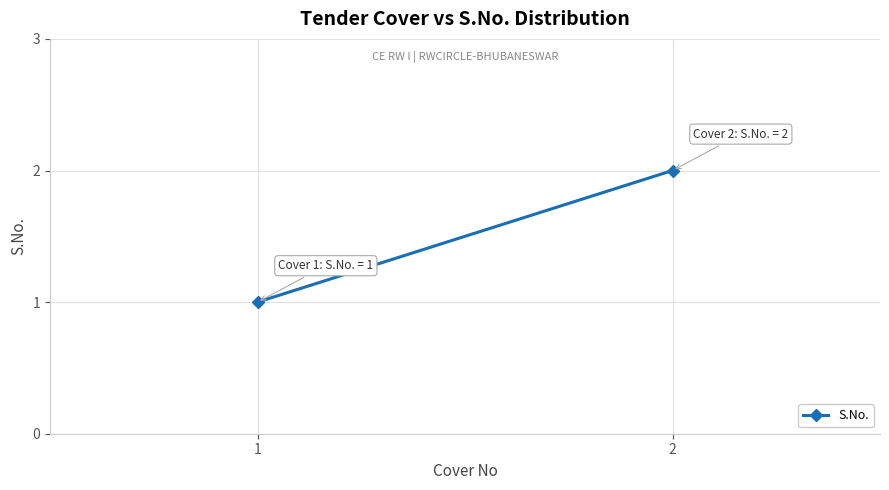

Reading right to left, what are all the values shown in this chart?

2	1